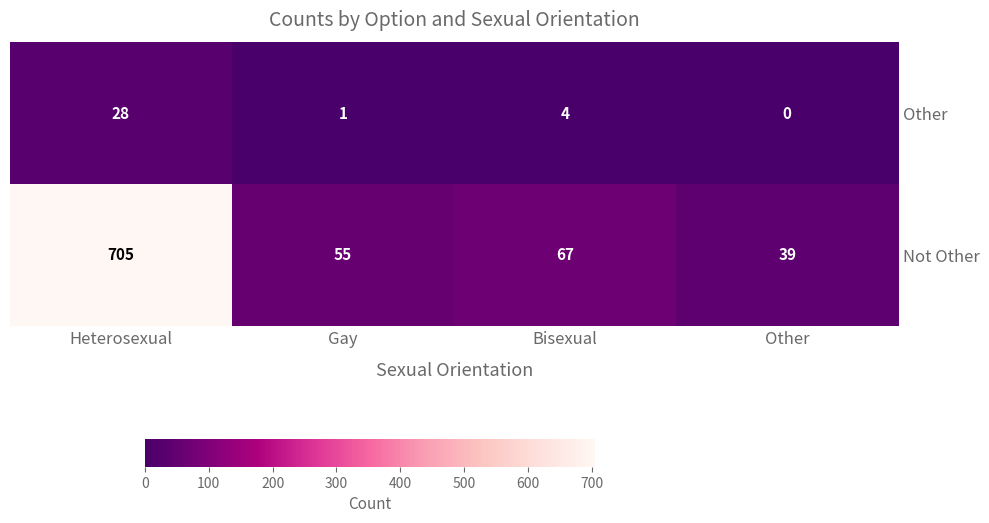

Which series has the largest total across all categories?

Not Other